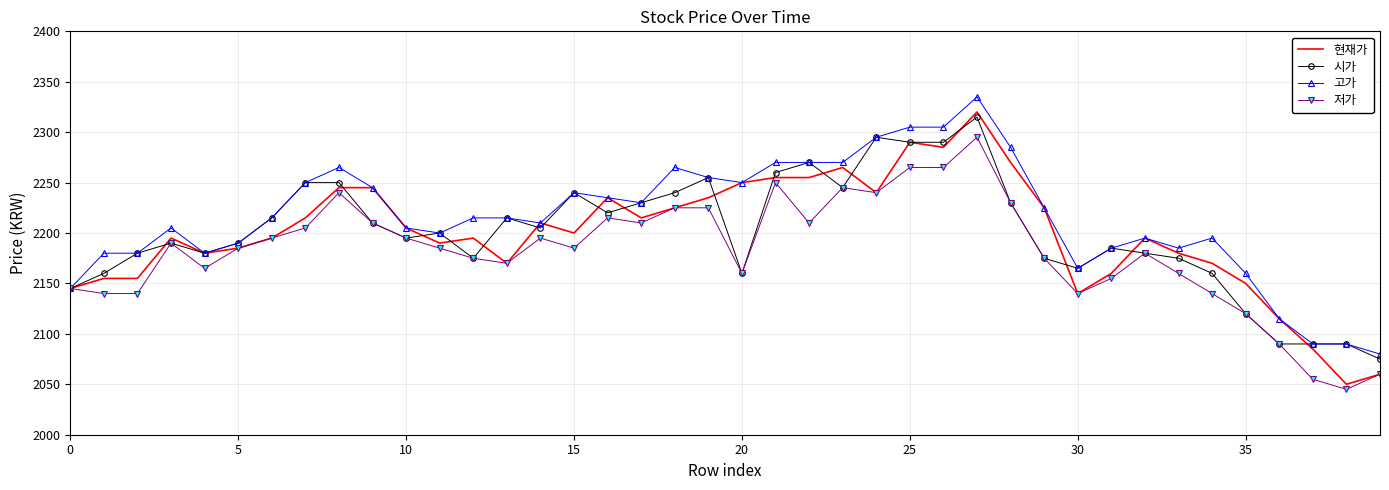

What is the difference between the second highest and second lowest values in the 저가 series?

210